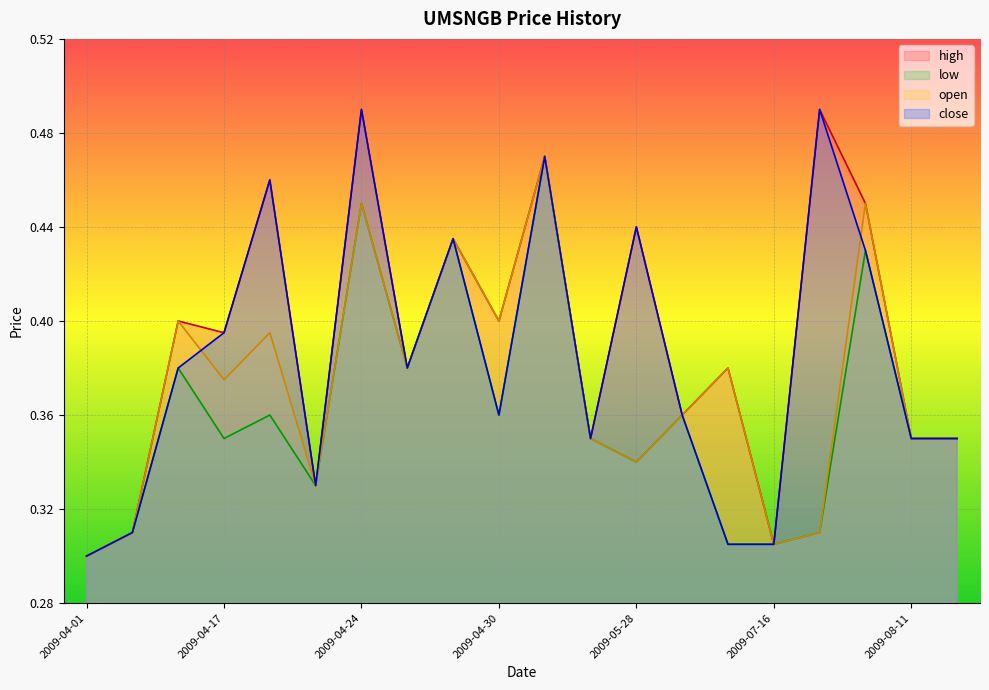

Is it true that high equals 0.1 at 2009-04-01?

False